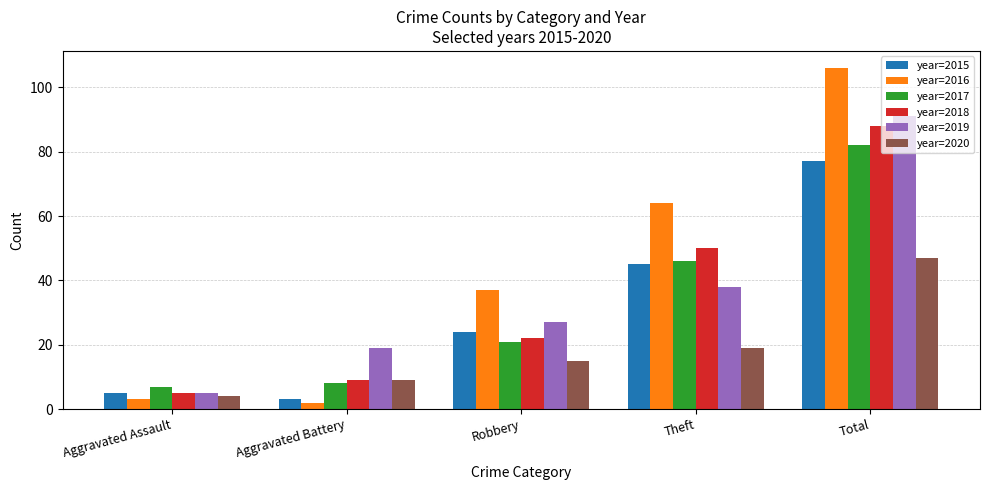

True or false: year=2017 has a value of 9 at Robbery.

False